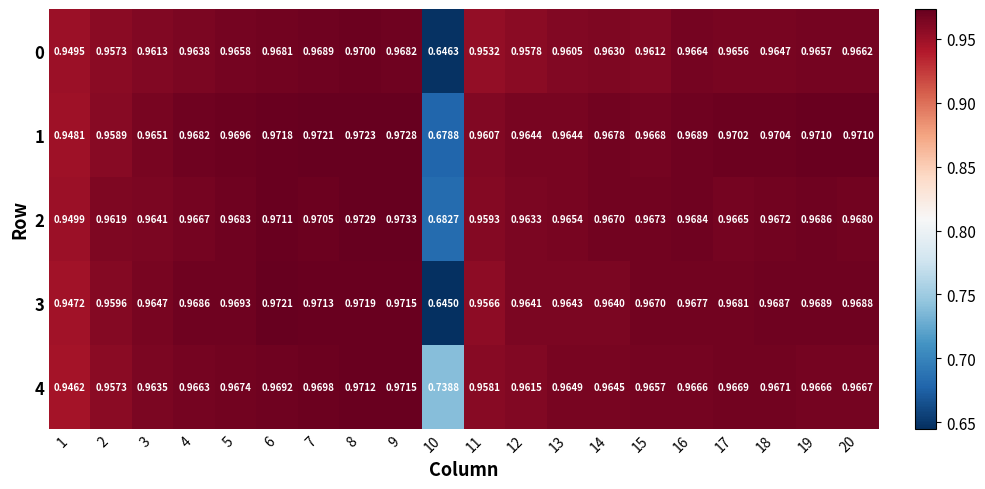

Which label corresponds to the largest value in the chart?

9